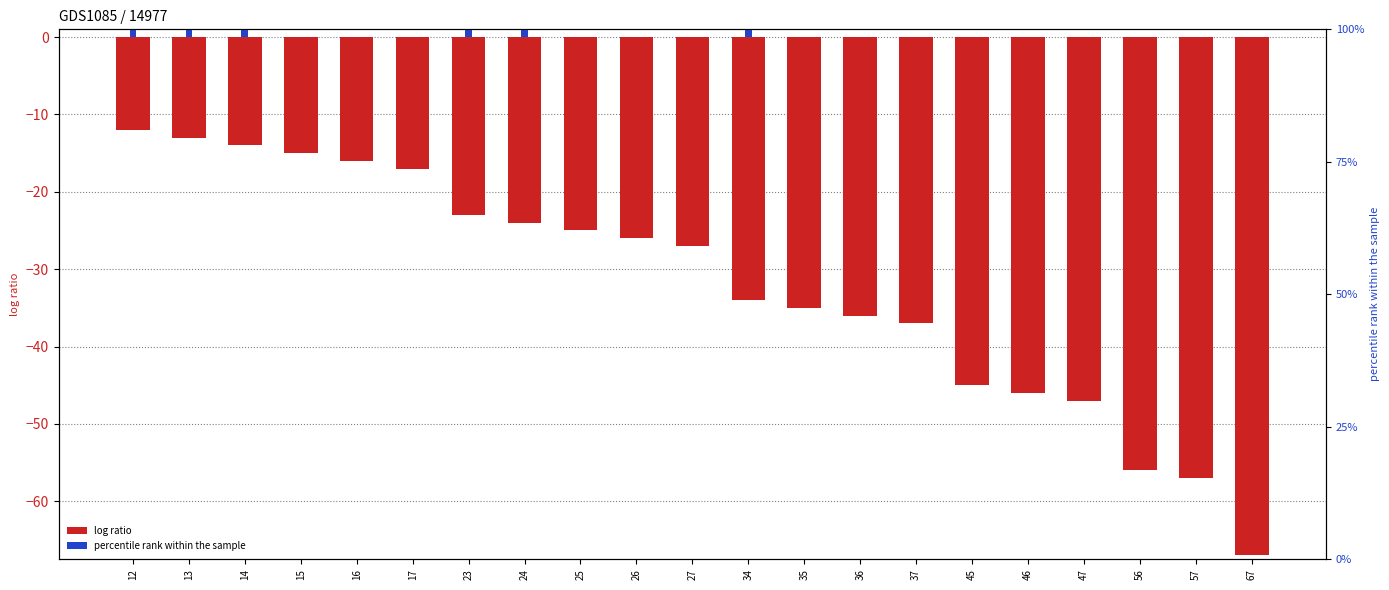

Rank the series at 17 from lowest to highest value.

col_0 (negated), col_1